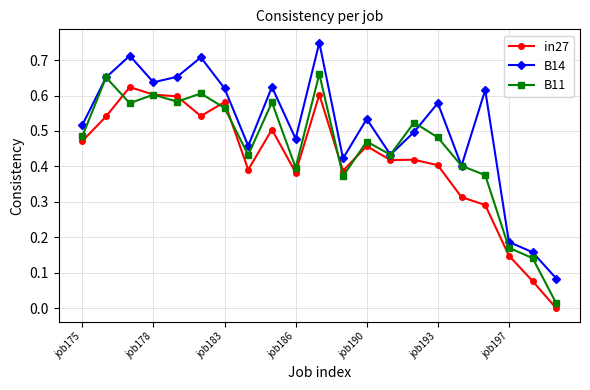

What are all the series names shown in the legend?

in27, B14, B11